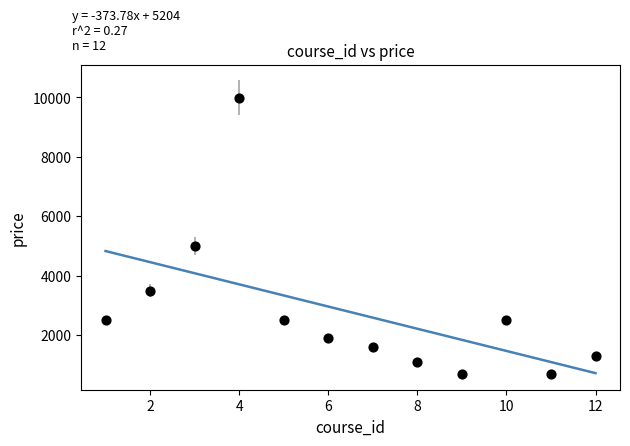

What is the range of X values (max minus min)?

11